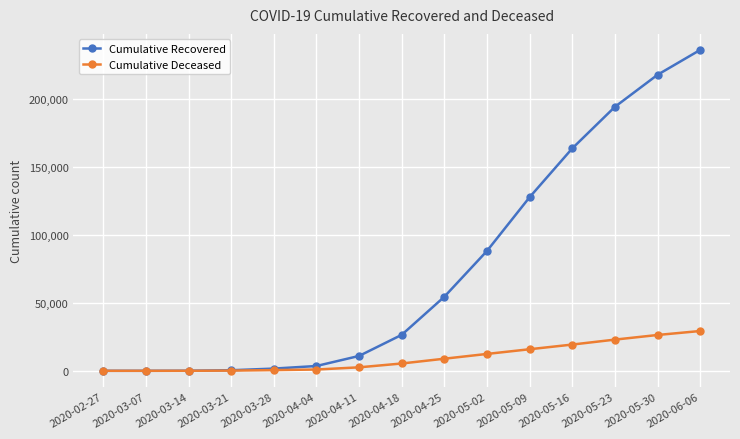

Between 2020-04-11 and 2020-04-25, which series saw the biggest shift?

Cumulative Recovered